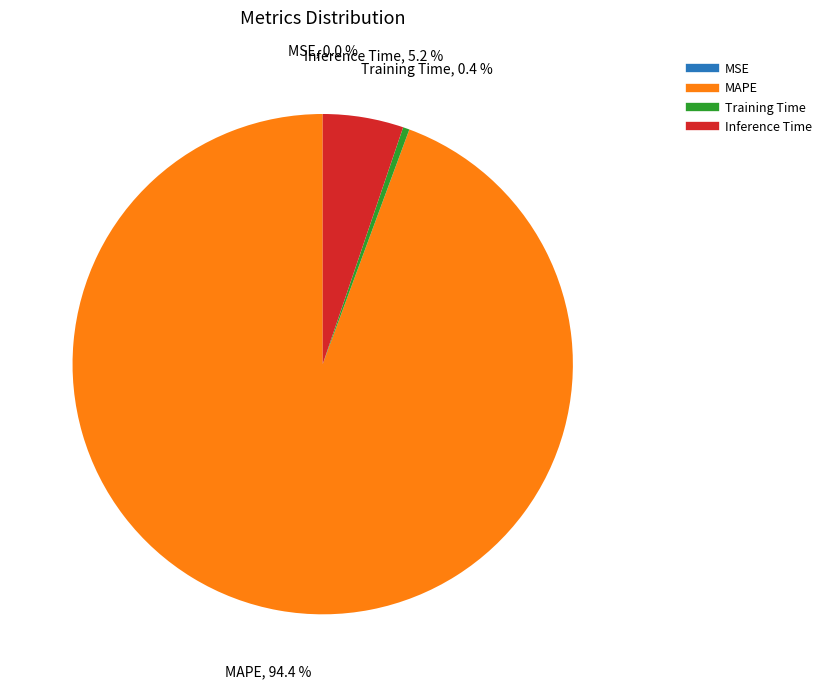

Is it true that Inference Time is 1% of the pie?

False